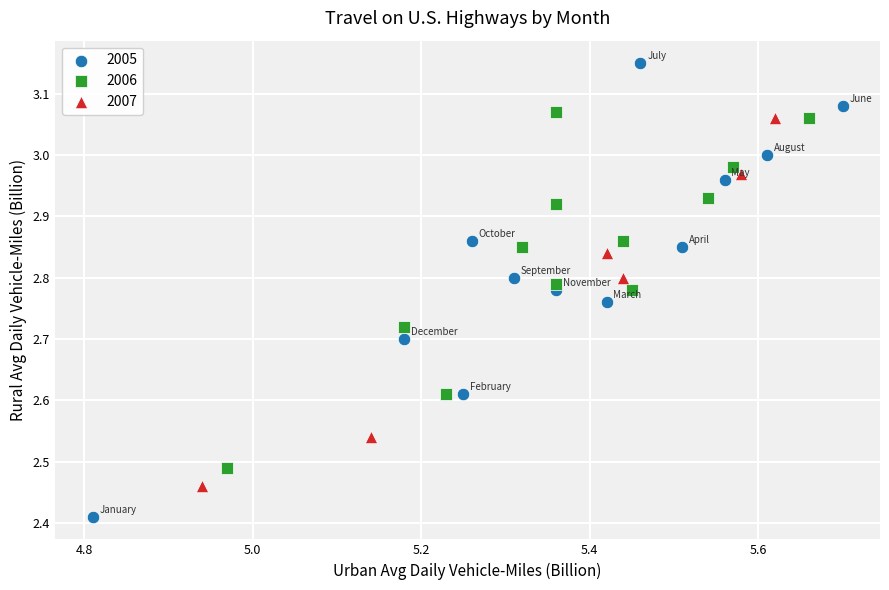

Which series has the largest Y range (max minus min)?

2005